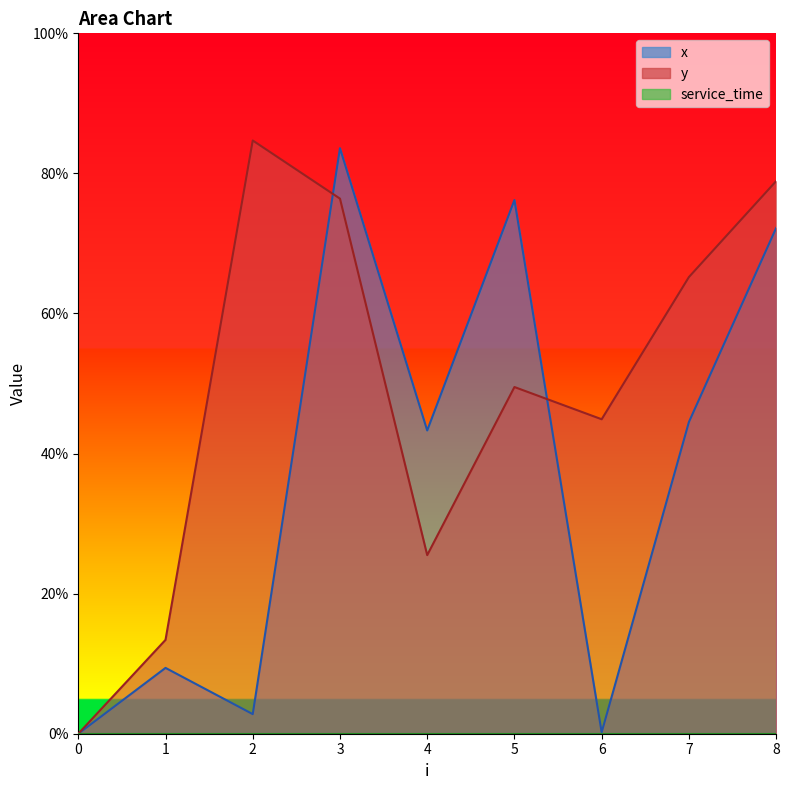

Is the value of y at 0 greater than the value of x at 7?

No